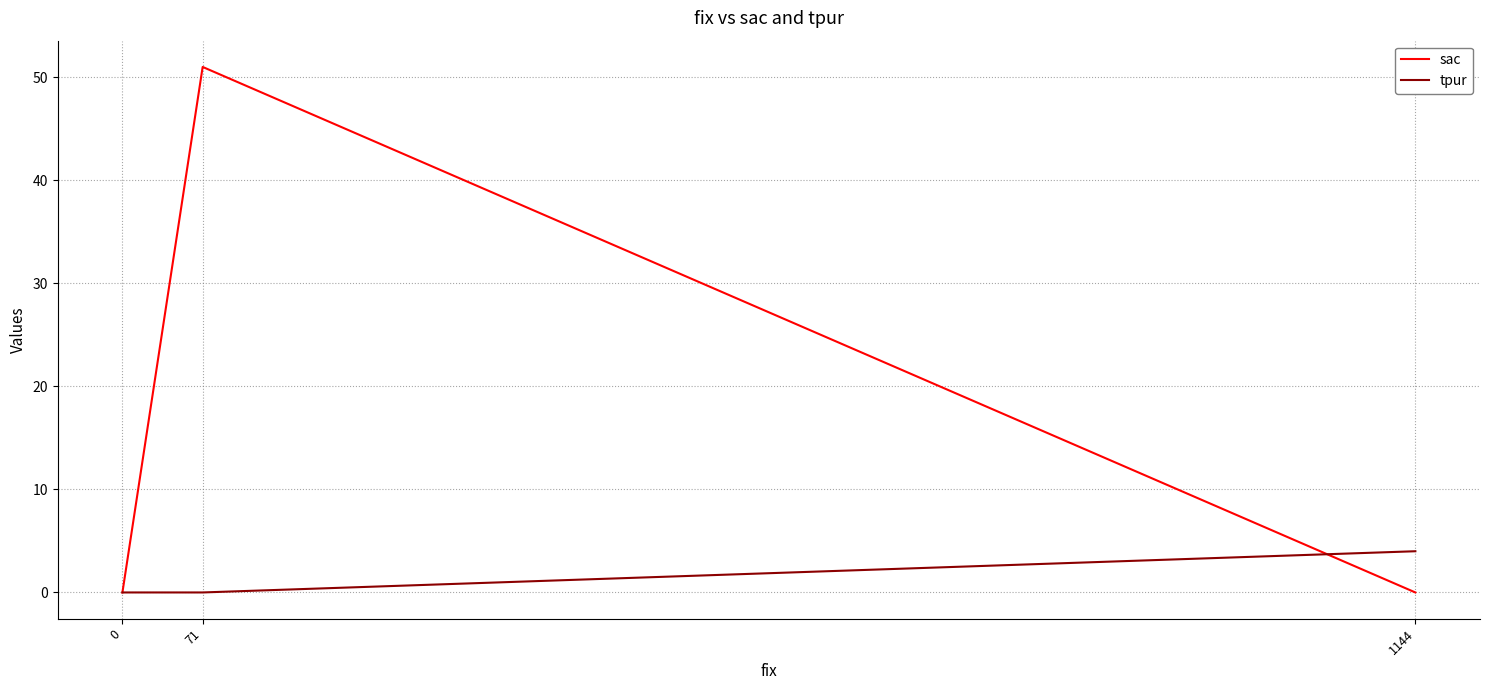

How many values in tpur are above zero?

1